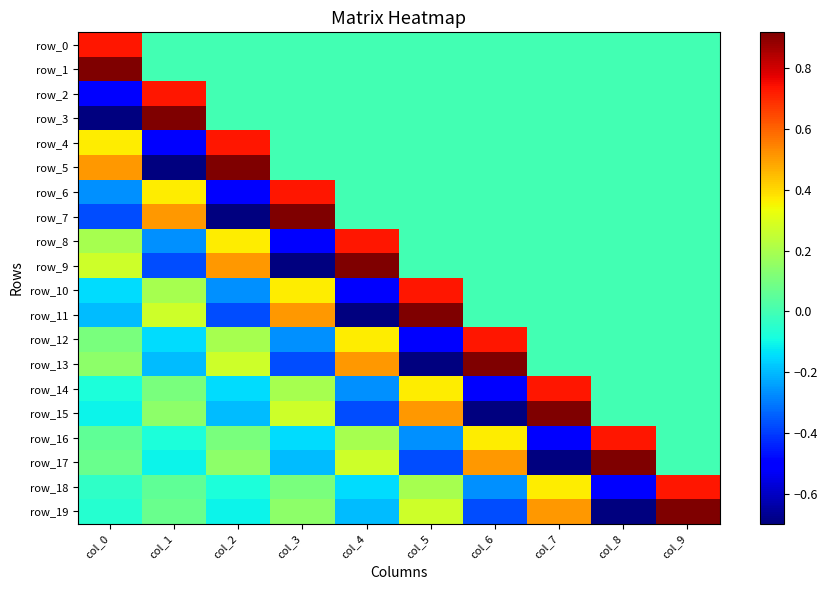

Is it true that row_17 equals 1.1 at col_9?

False